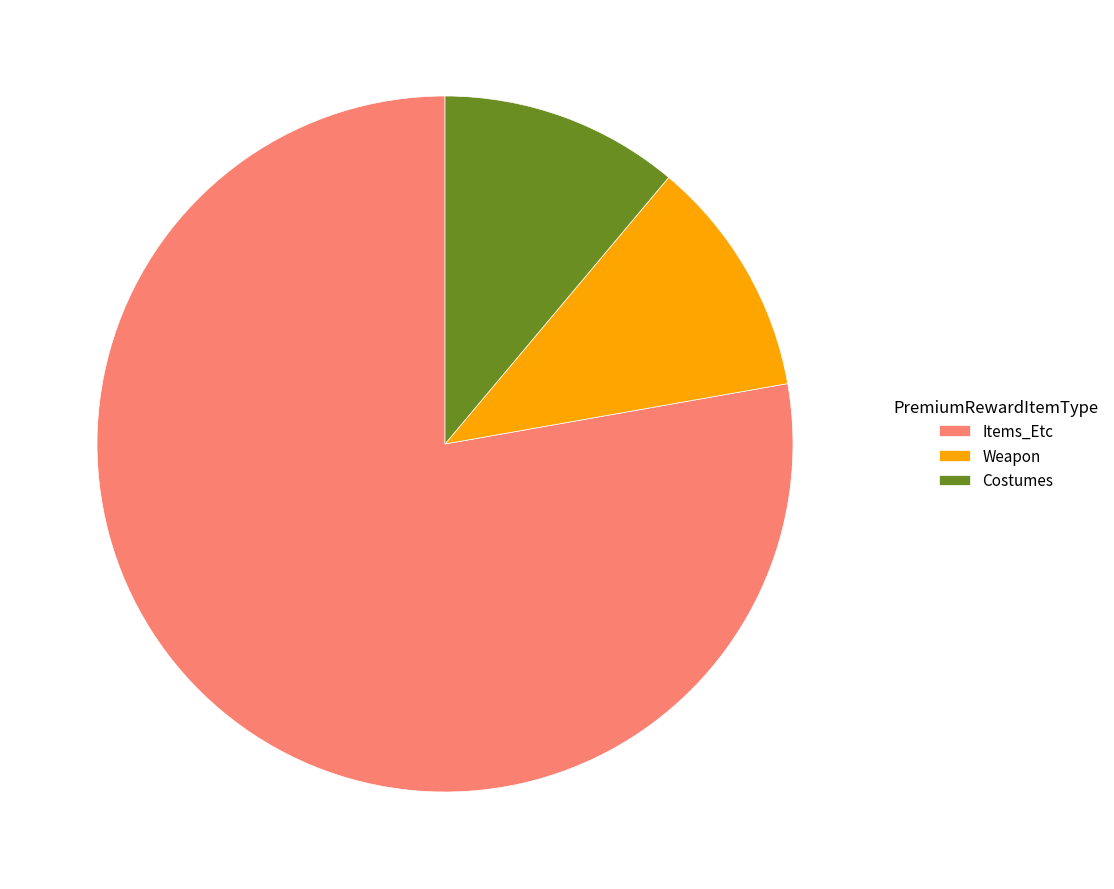

Count the number of slices in the pie.

3